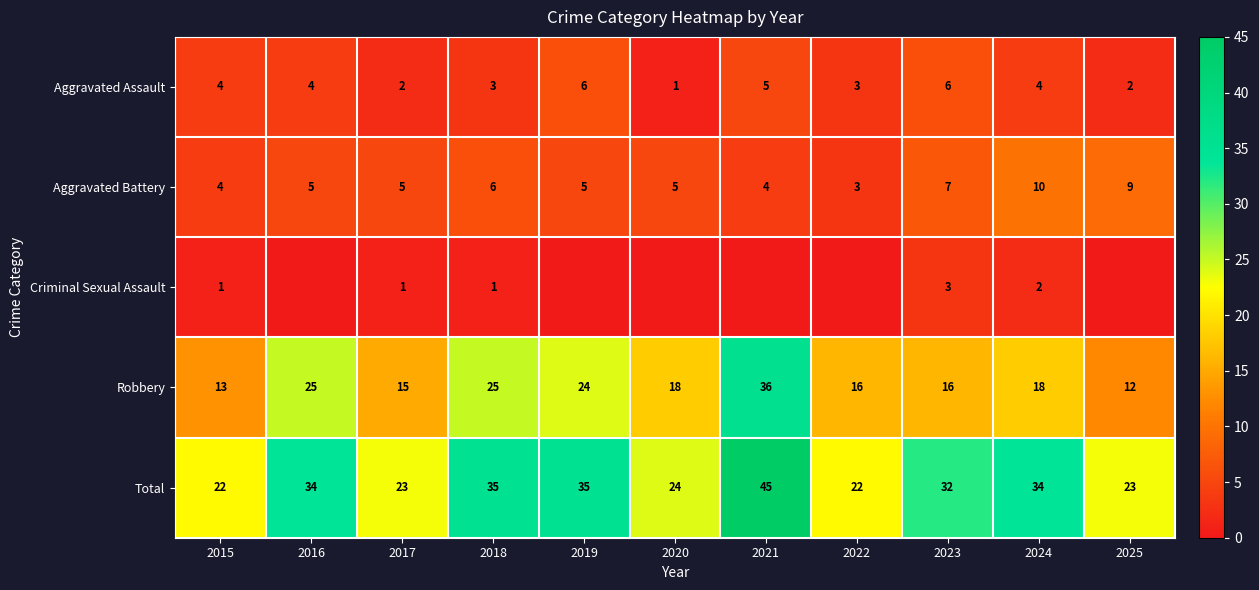

Is the value of Aggravated Battery at 2024 greater than the value of Robbery at 2018?

No